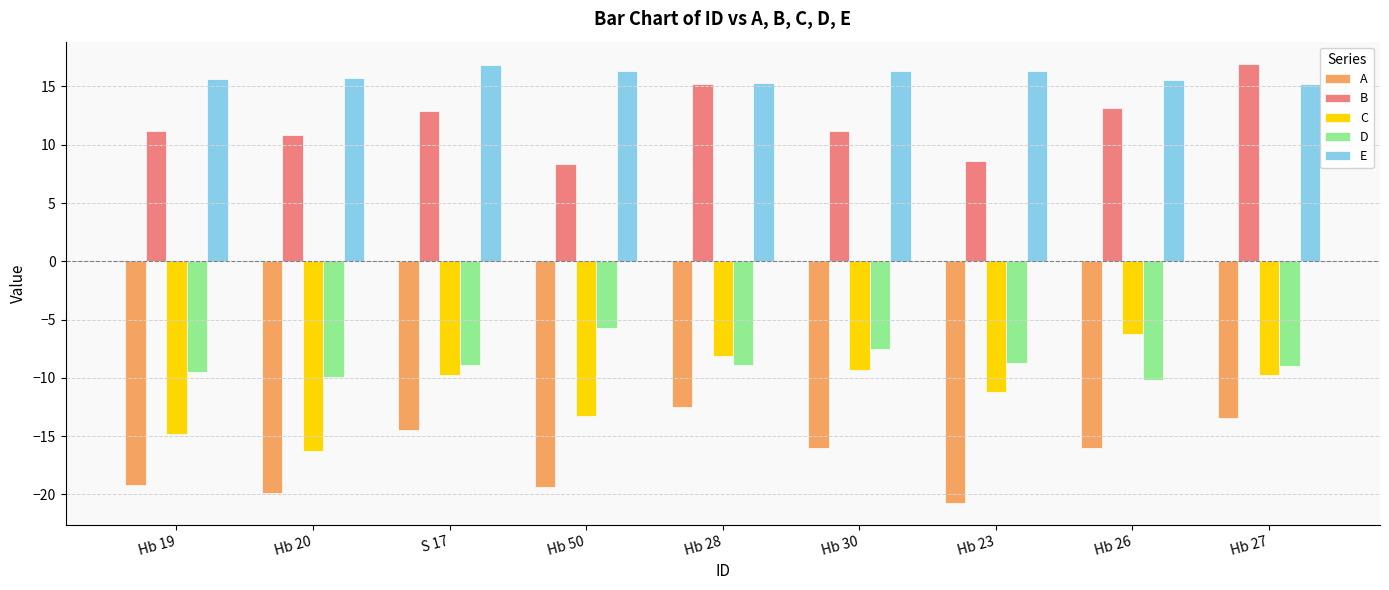

What are all the series names shown in the legend?

A, B, C, D, E